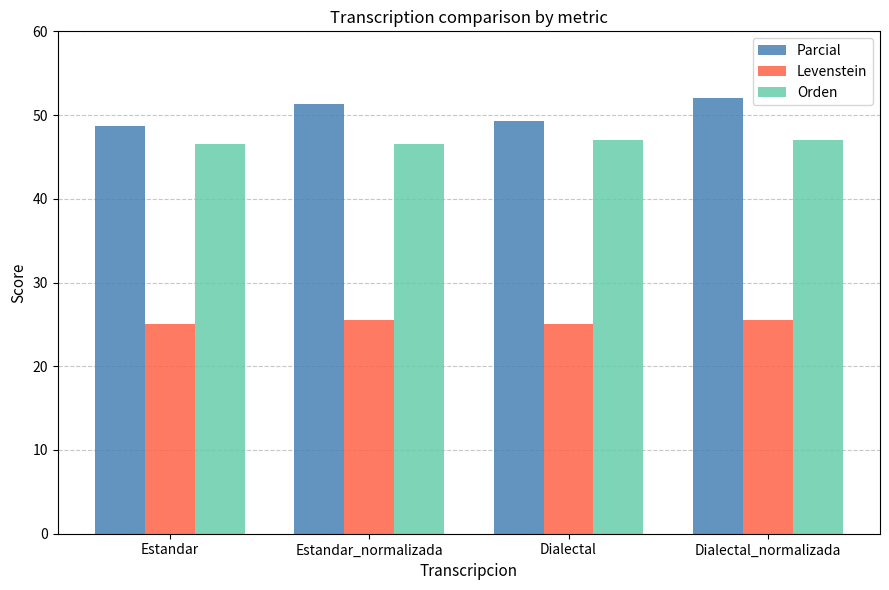

What is the minimum value for Parcial?

48.7